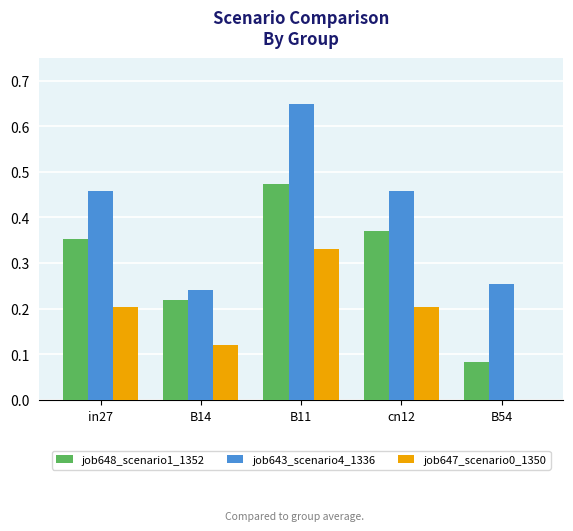

Which series has the largest total across all categories?

job643_scenario4_1336